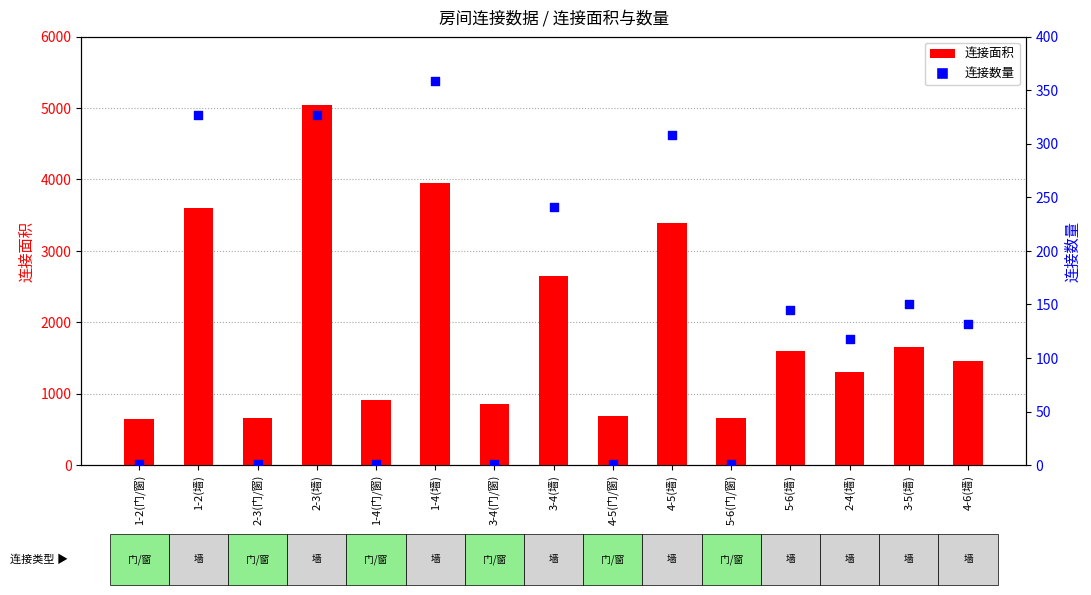

Which series contains the highest Y value?

连接面积